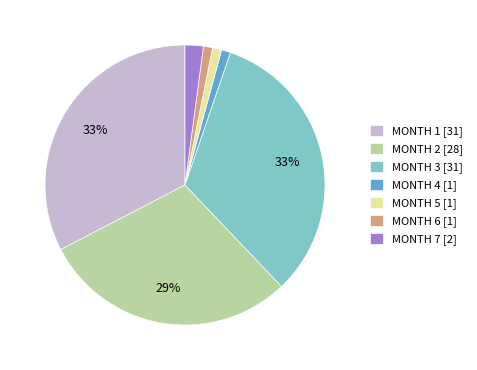

Approximately how many times larger is the value at MONTH 4 [1] compared to MONTH 6 [1]?

1.0